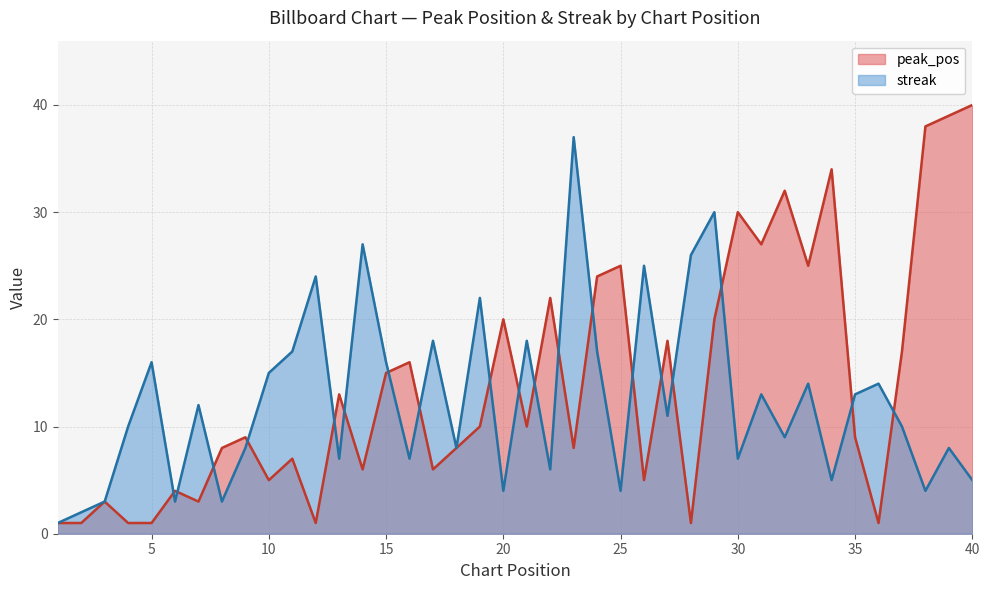

Rank the series by their average value, from highest to lowest.

peak_pos, streak